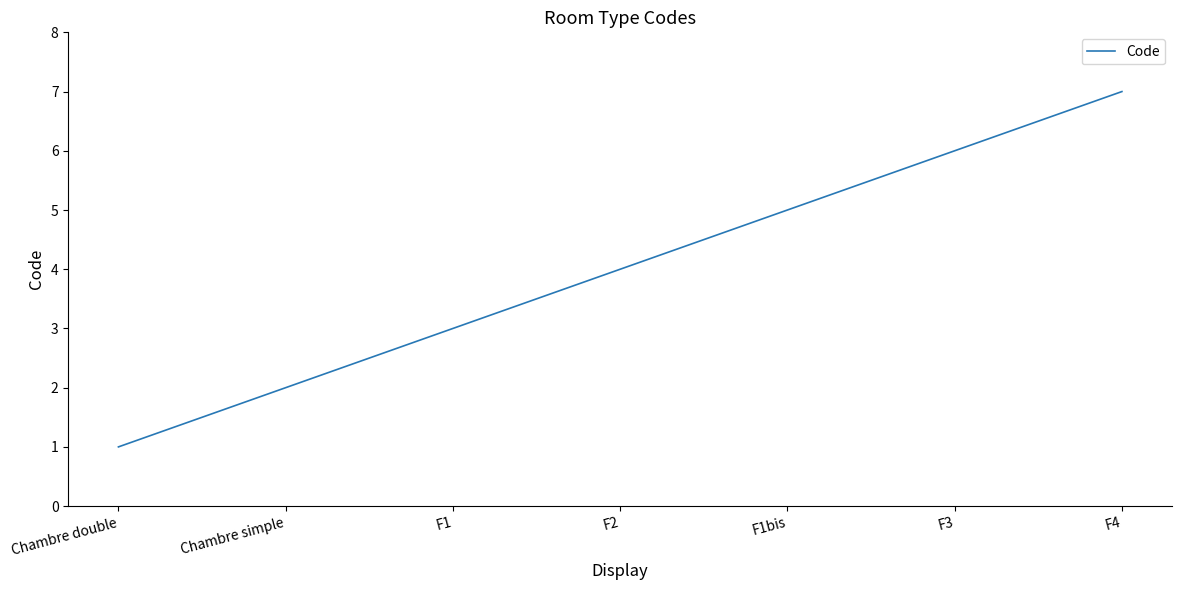

Count the number of categories in the chart.

7